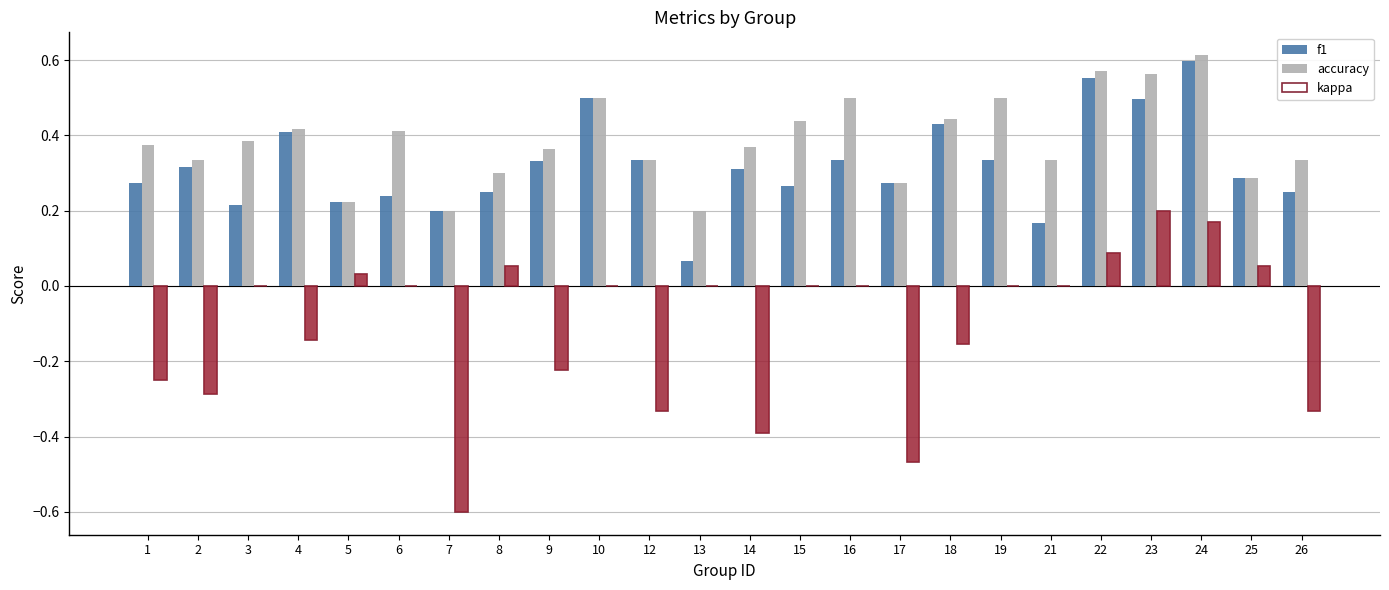

What is the lowest value of the f1 series?

0.1